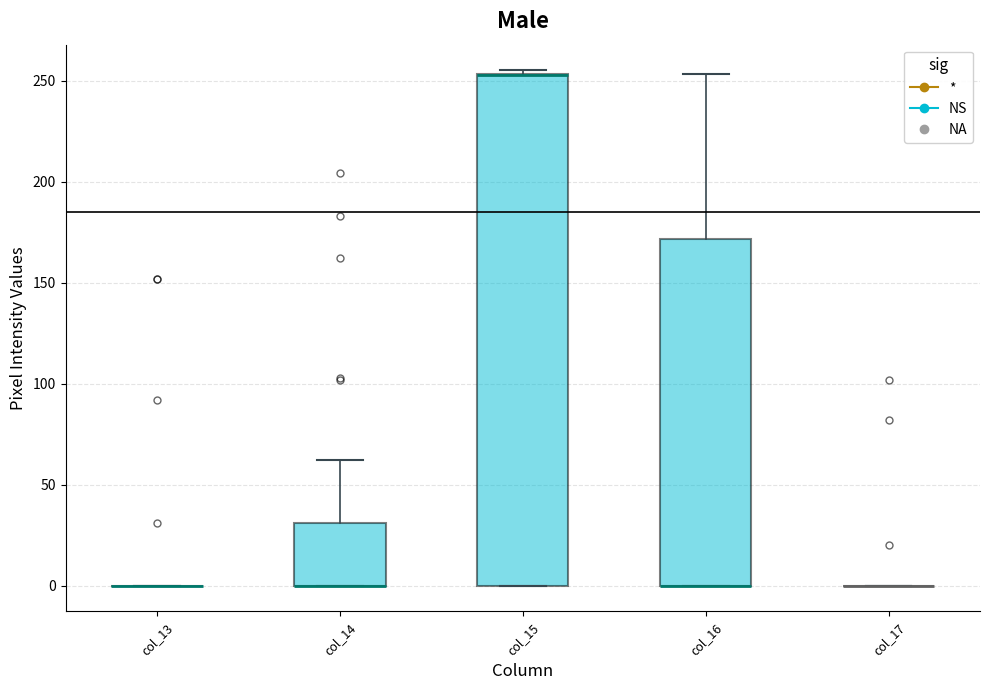

Where is the lower edge of the box for col_15 on the y-axis? The values are not printed on the chart, so give them approximately, as read against the axis.

0